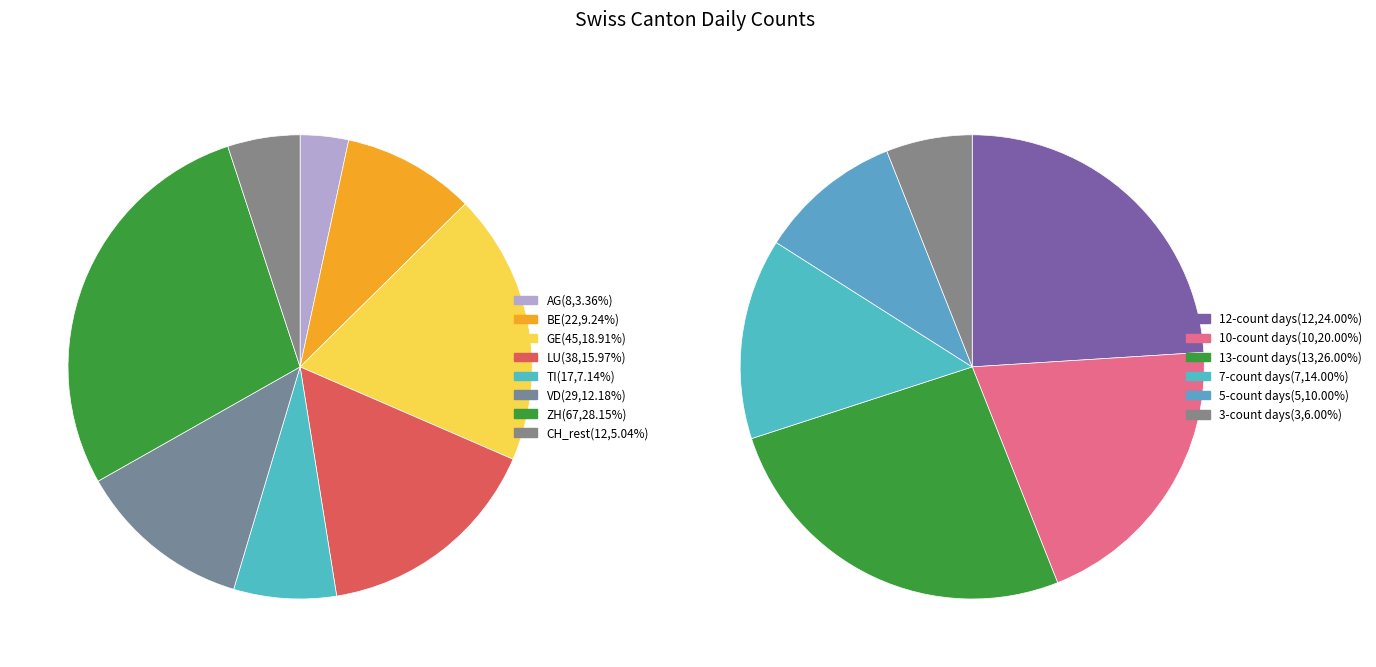

How many segments does this pie chart have?

8